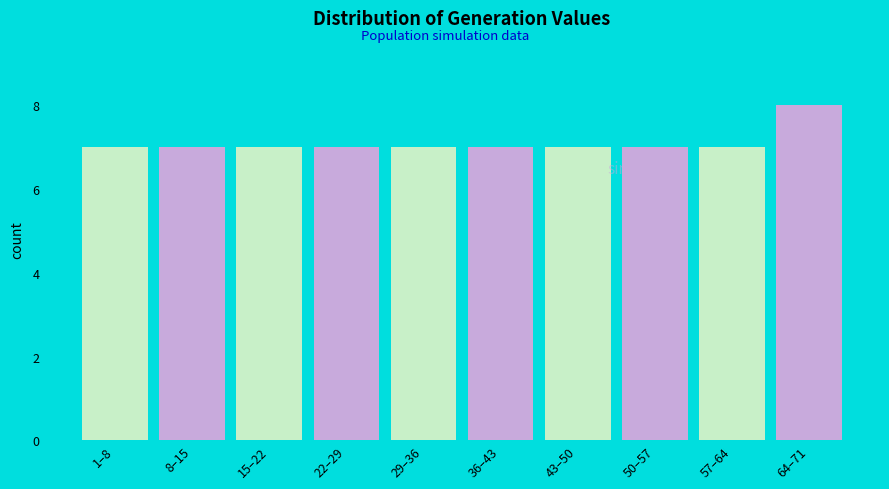

Reading right to left, extract all data points from this chart.

8	7	7	7	7	7	7	7	7	7